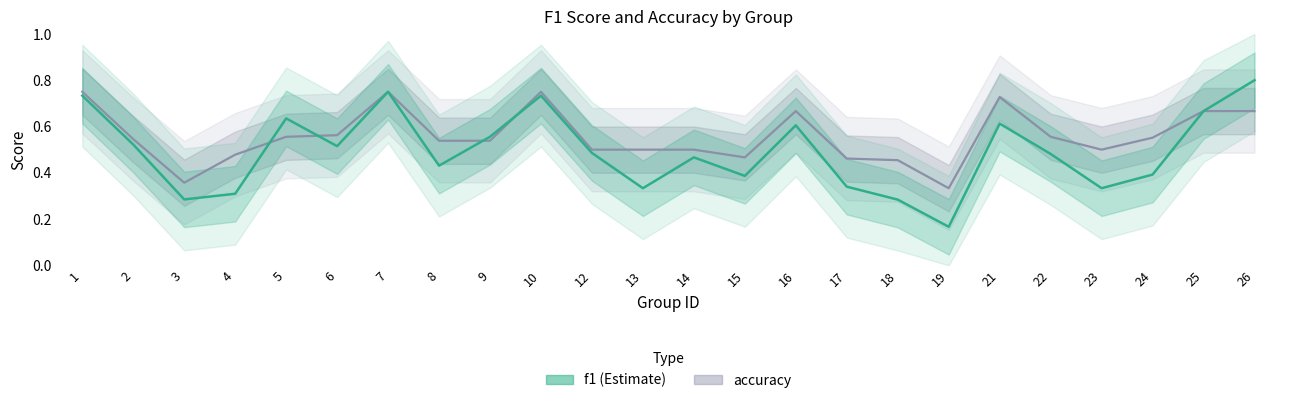

Reading left to right, extract all data points from this chart.

accuracy: 0.8	0.5	0.4	0.5	0.6	0.6	0.8	0.5	0.5	0.8	0.5	0.5	0.5	0.5	0.7	0.5	0.5	0.3	0.7	0.6	0.5	0.6	0.7	0.7
f1: 0.7	0.5	0.3	0.3	0.6	0.5	0.8	0.4	0.6	0.7	0.5	0.3	0.5	0.4	0.6	0.3	0.3	0.2	0.6	0.5	0.3	0.4	0.7	0.8